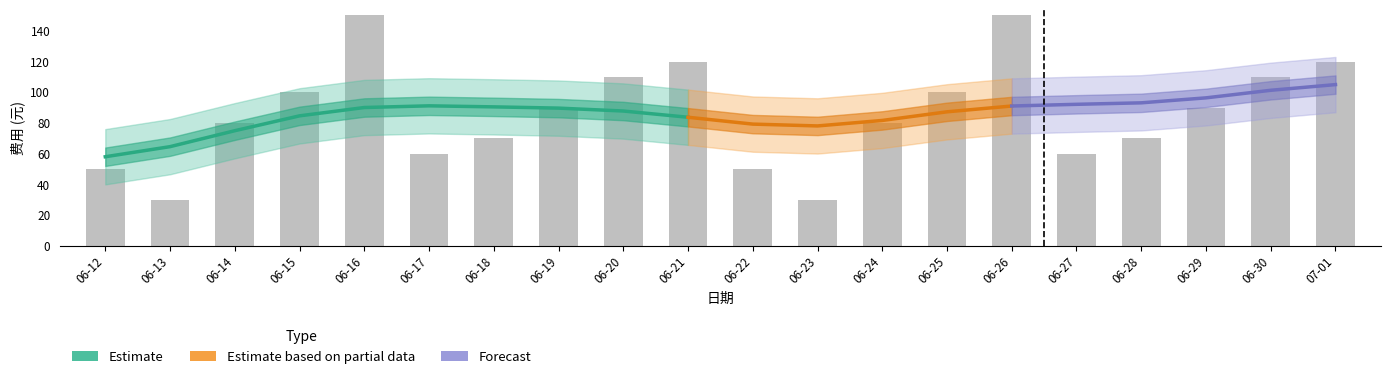

Does the chart contain stacked bars?

No